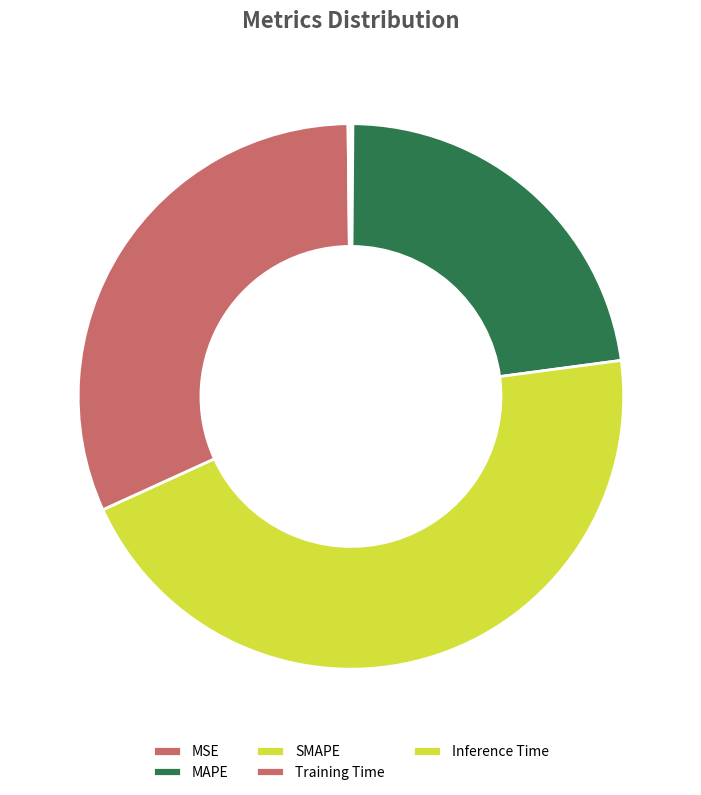

What is the change in value from MAPE to SMAPE?

+1.0